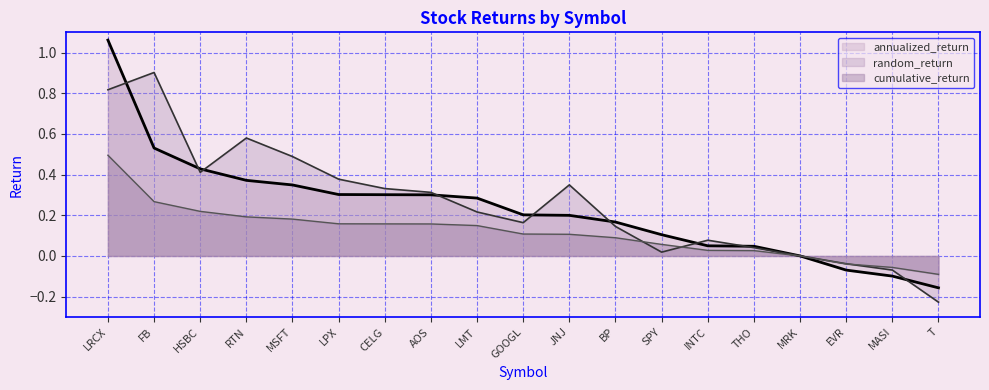

Is it true that random_return equals 0.1 at LPX?

False